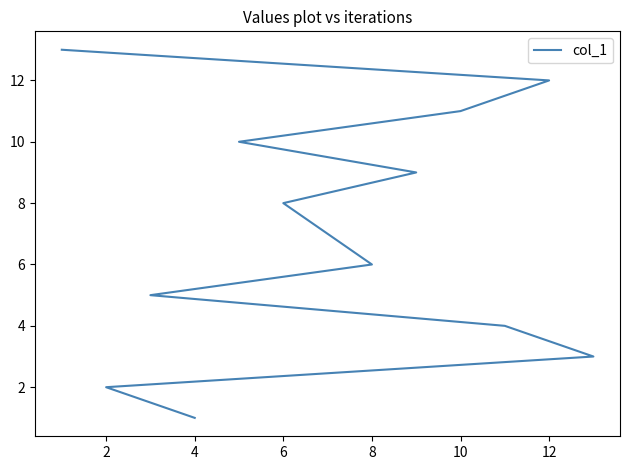

The chart shows a value of 4 at 12. True or false?

False